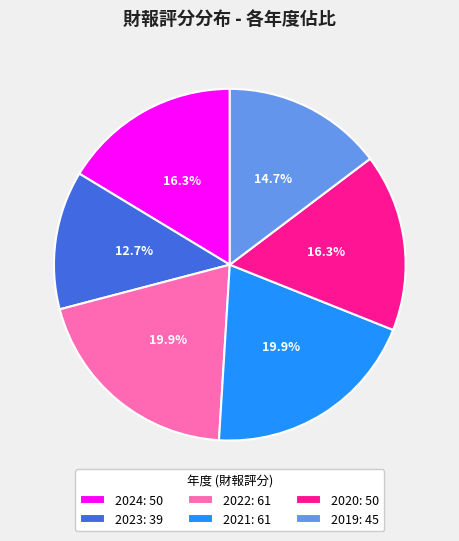

Does any single category account for the majority?

No